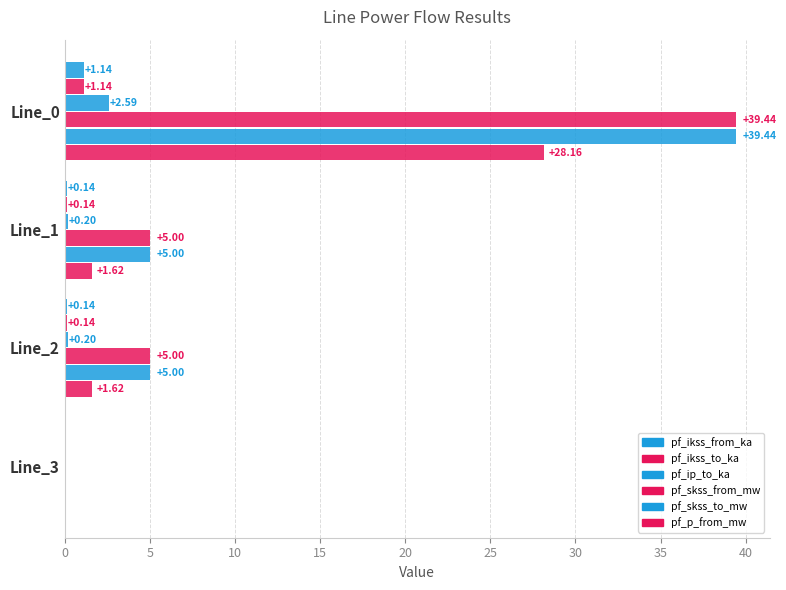

What is the value of the pf_p_from_mw bar at the 1st from the left?

28.2